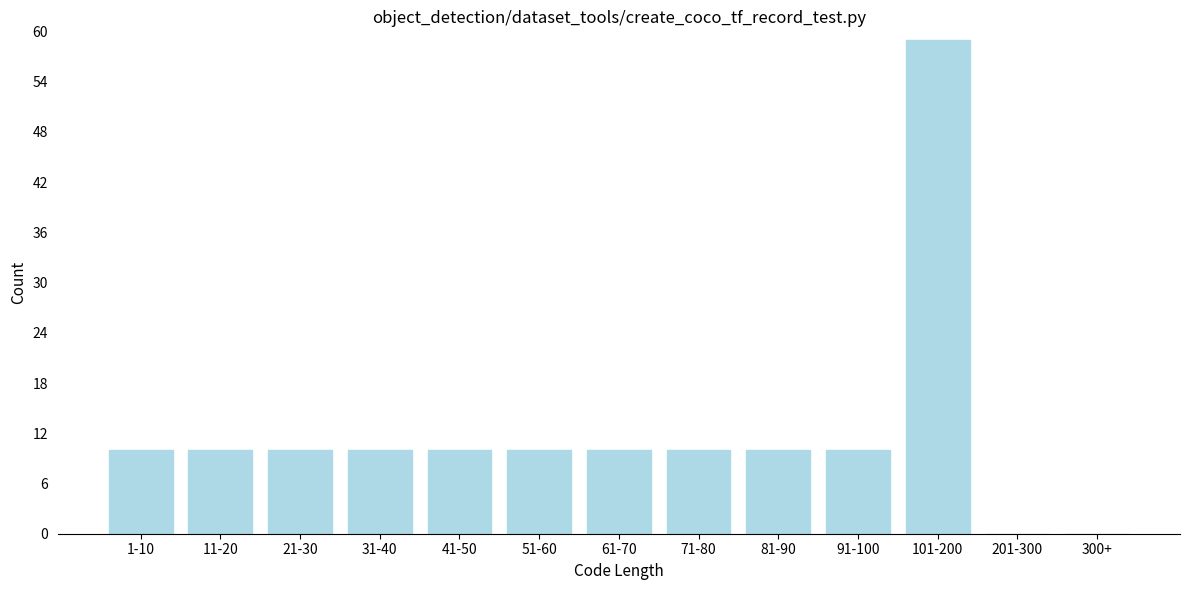

Reading left to right, what are all the values shown in this chart?

1-10=10	11-20=10	21-30=10	31-40=10	41-50=10	51-60=10	61-70=10	71-80=10	81-90=10	91-100=10	101-200=59	201-300=0	300+=0